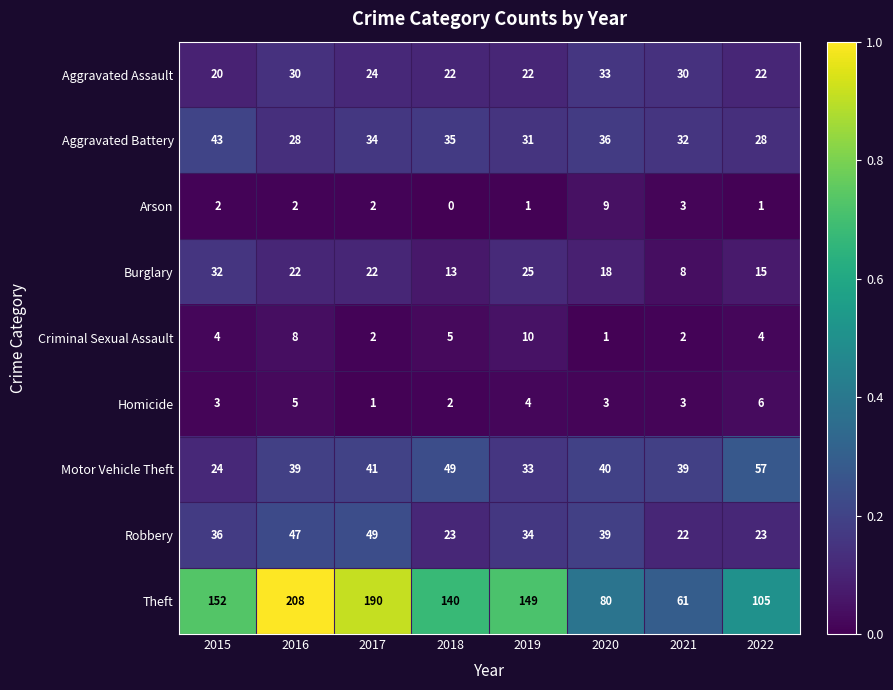

Count the number of data series in this chart.

9